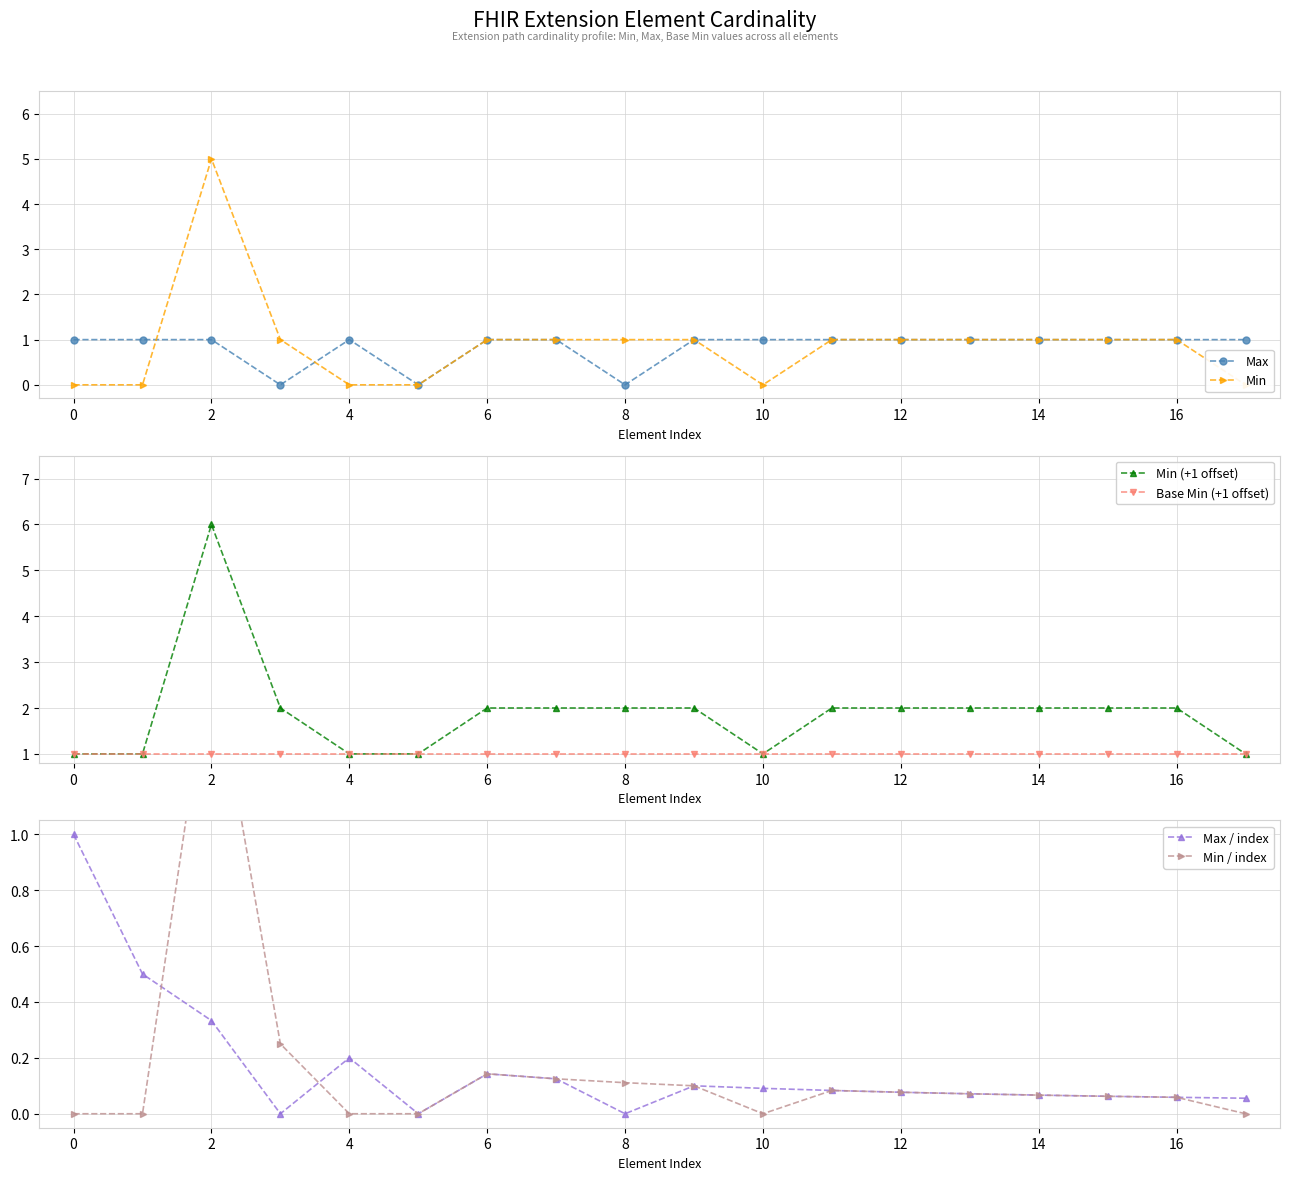

The Base Min (+1 offset) series shows 2 at 2. True or false?

False